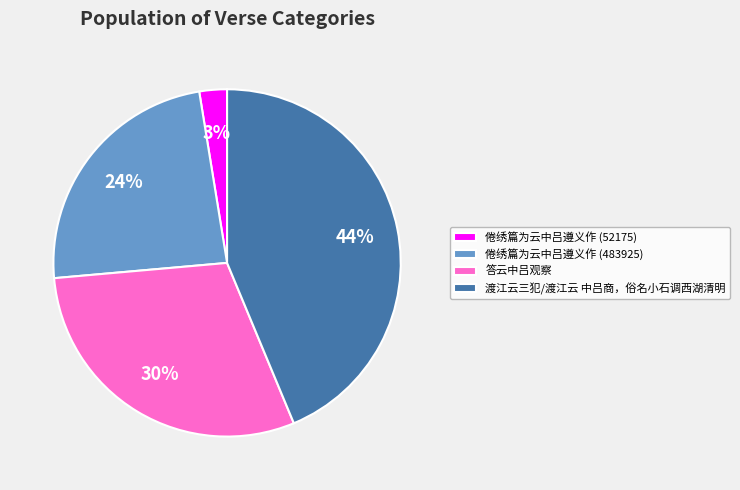

Which category has the biggest portion of the pie?

渡江云三犯/渡江云 中吕商，俗名小石调西湖清明